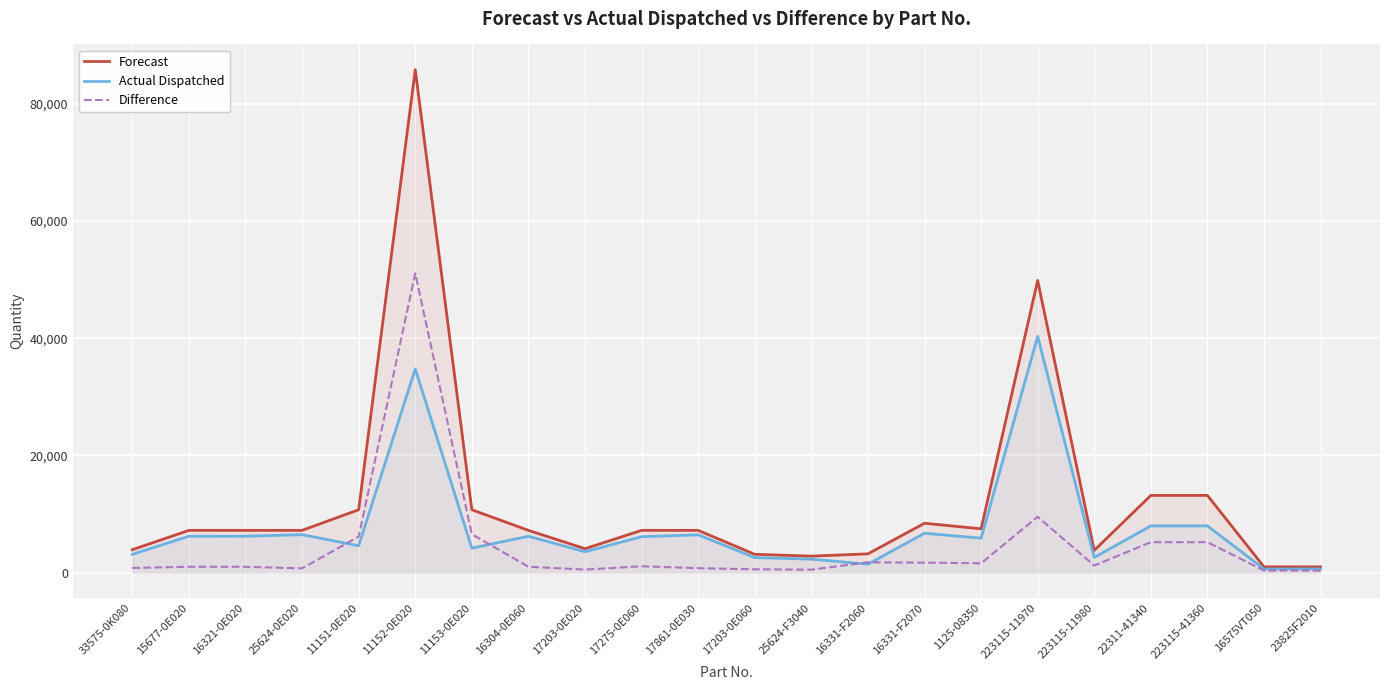

At which category is the sum across all series the highest?

11152-0E020